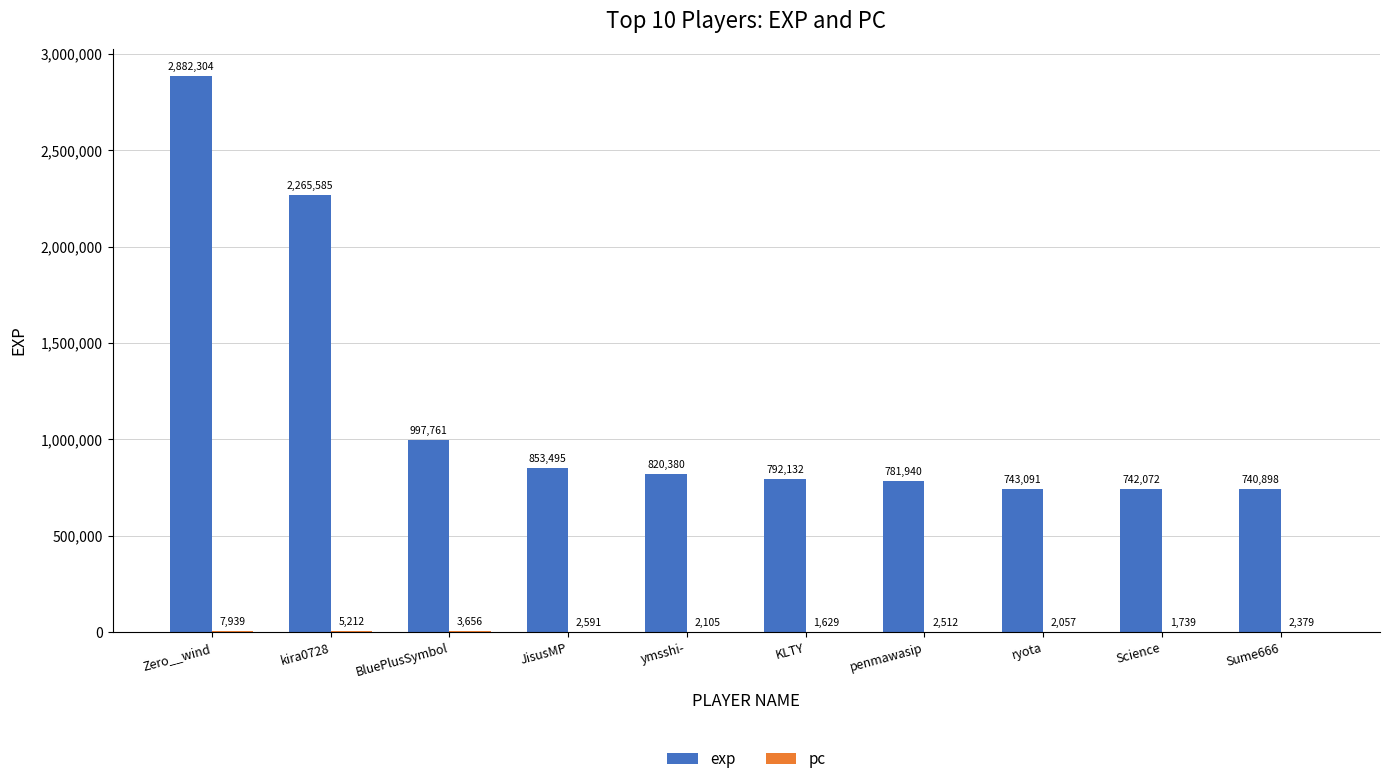

Which series changed the most between Zero__wind and kira0728?

exp